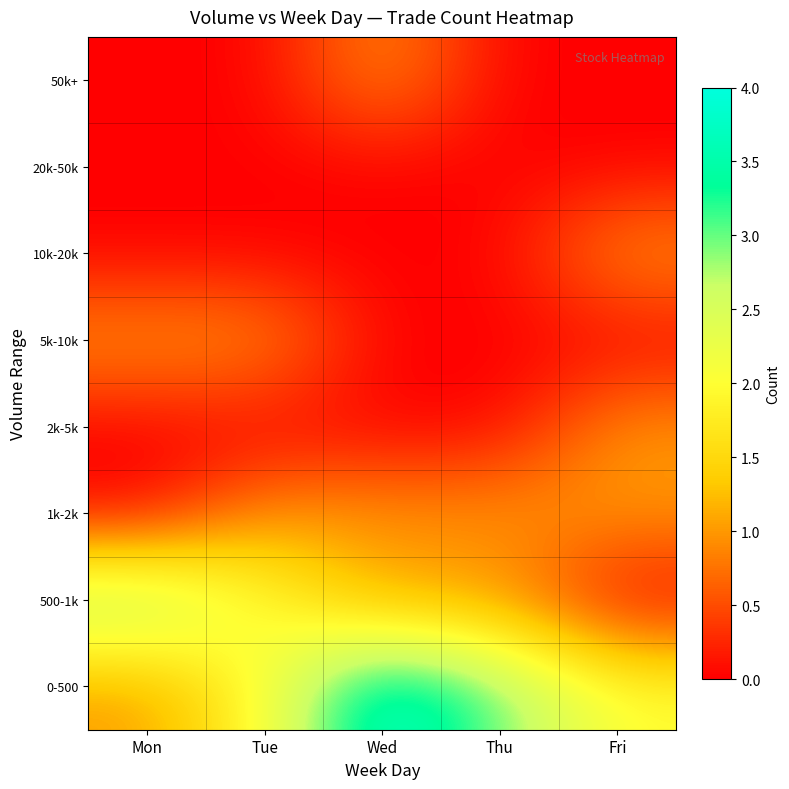

Which has a higher value, Wed or Thu?

Wed